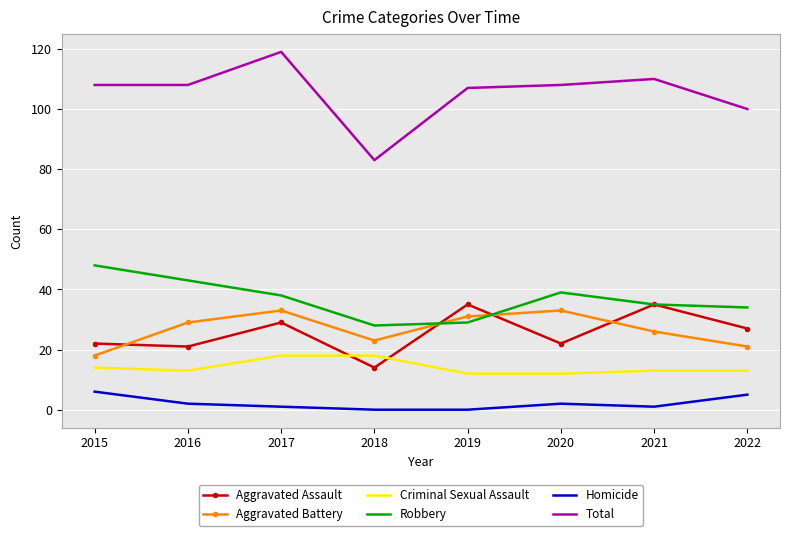

True or false: Robbery has more than 2 points higher than both neighbors.

False